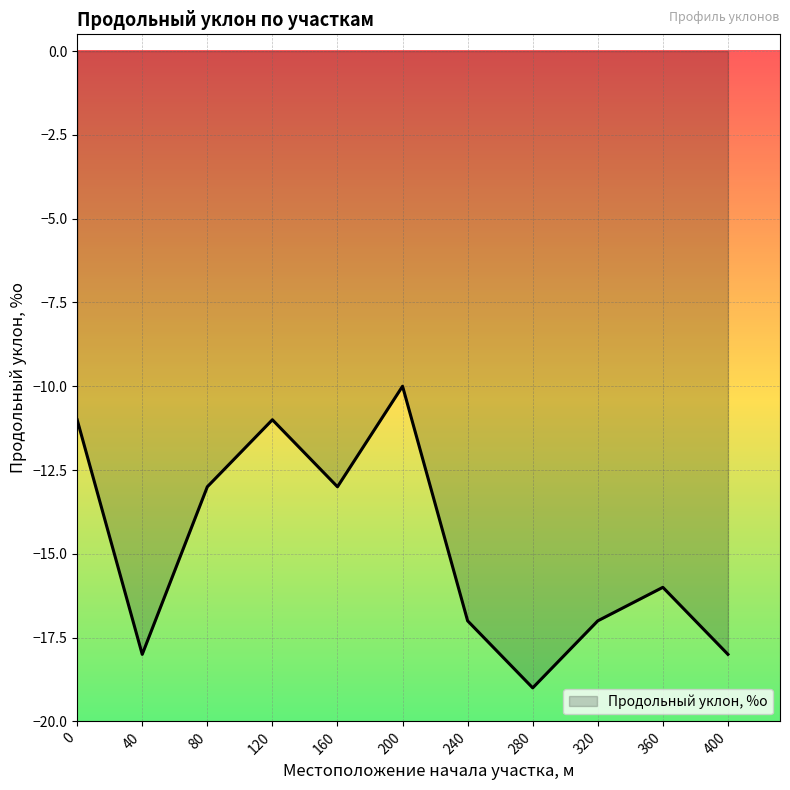

At which category does the data reach its first local peak?

120